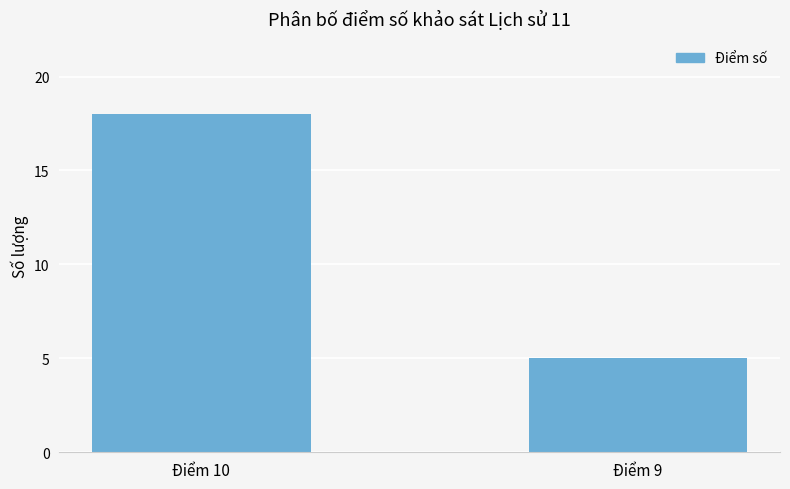

What is the average value?

12